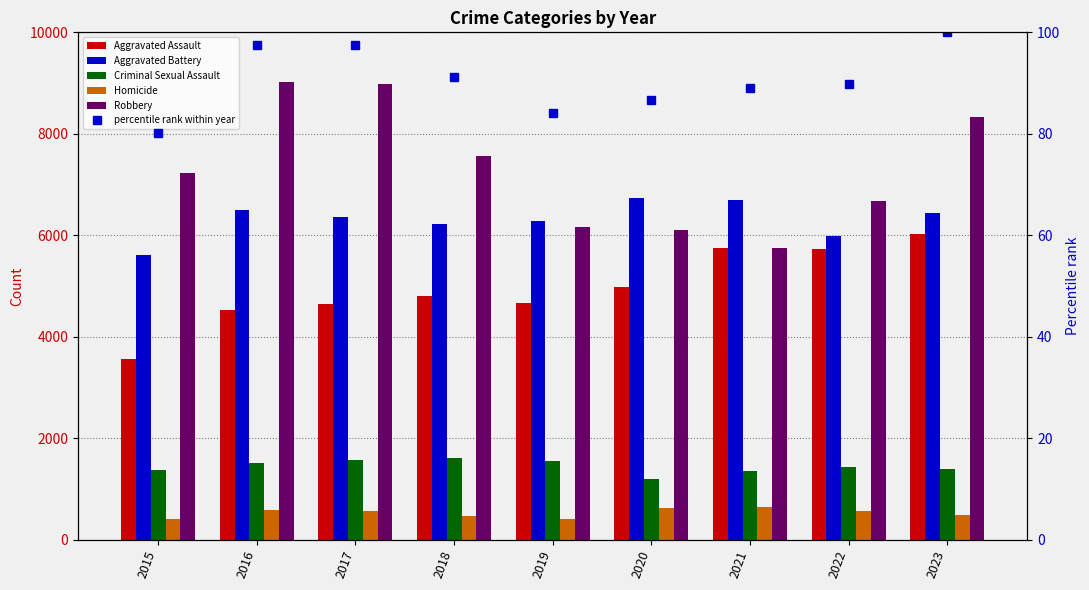

What is the value of the Aggravated Assault bar at the 3rd from the left?

4641.0